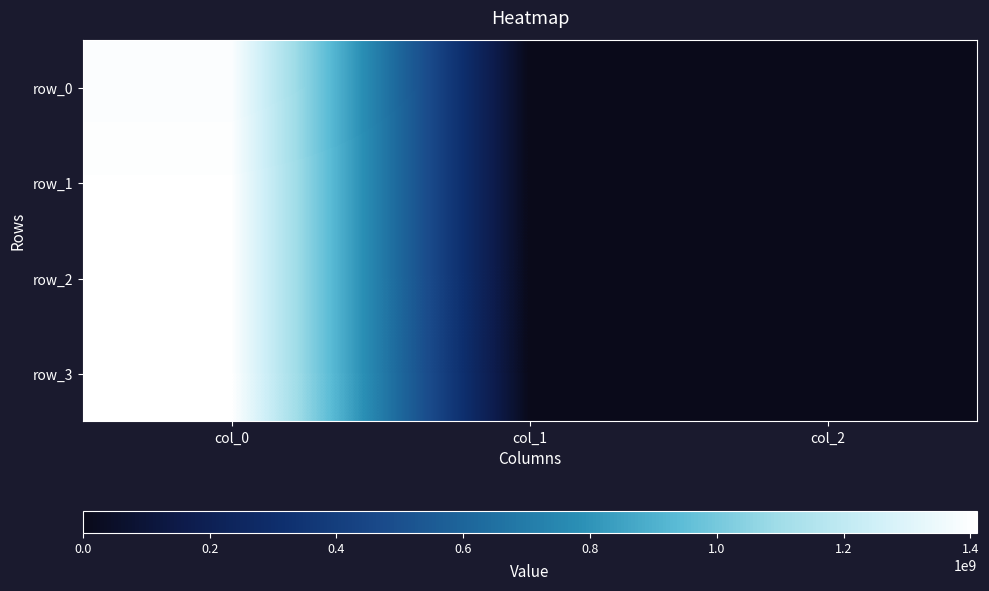

Reading left to right, extract all data points from this chart.

row_0: col_0=1395757302	col_1=0	col_2=0
row_1: col_0=1405630671	col_1=0	col_2=0
row_2: col_0=1410445228	col_1=0	col_2=0
row_3: col_0=1410445819	col_1=0	col_2=0